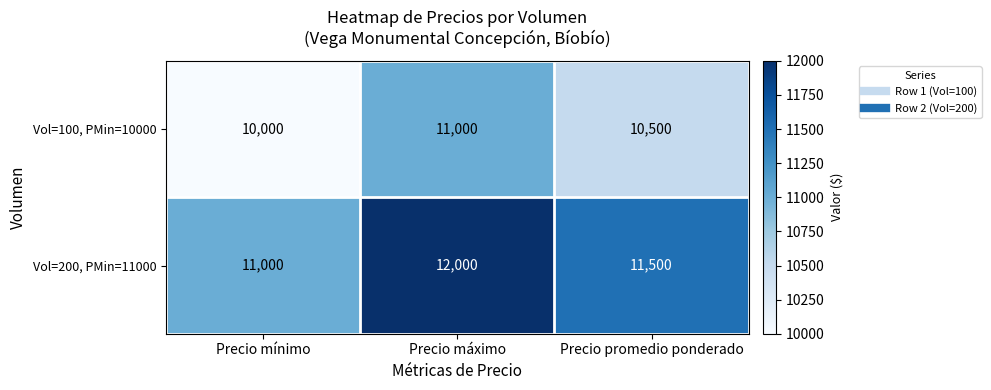

Reading right to left, list all the values displayed in this chart.

Vol=100, PMin=10000: Precio promedio ponderado=10500	Precio máximo=11000	Precio mínimo=10000
Vol=200, PMin=11000: Precio promedio ponderado=11500	Precio máximo=12000	Precio mínimo=11000